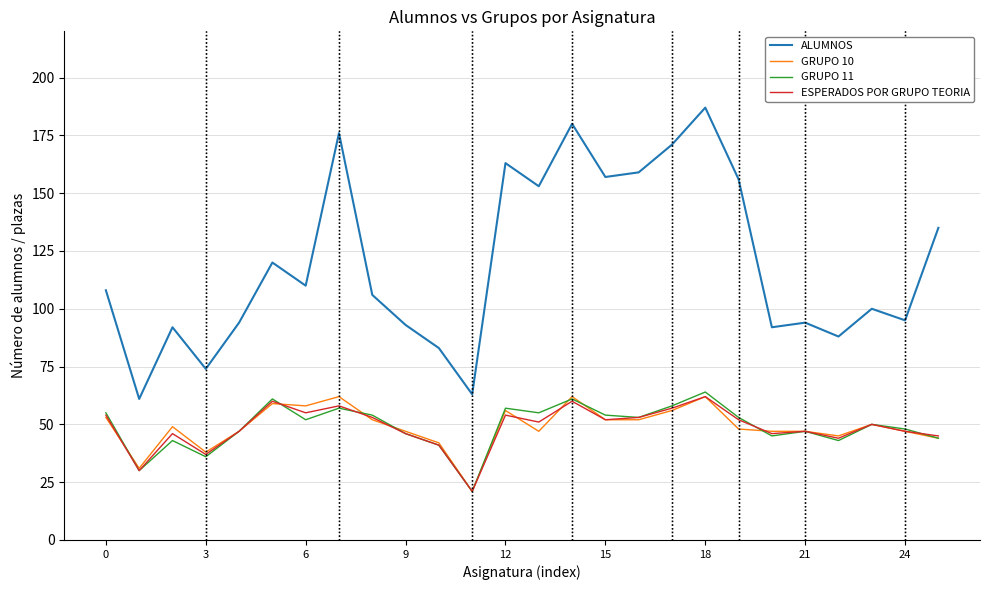

True or false: GRUPO 10 and ALUMNOS cross at least once.

False